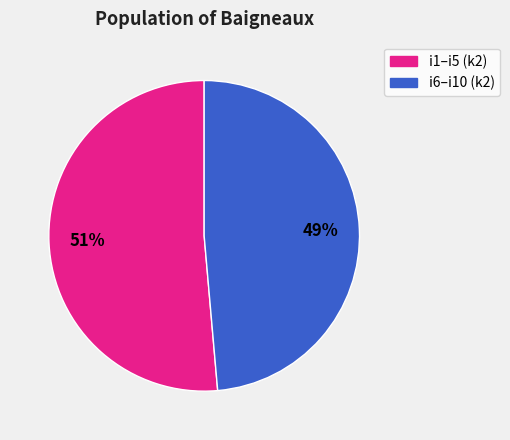

To the nearest percent, what is the average slice percentage?

50%